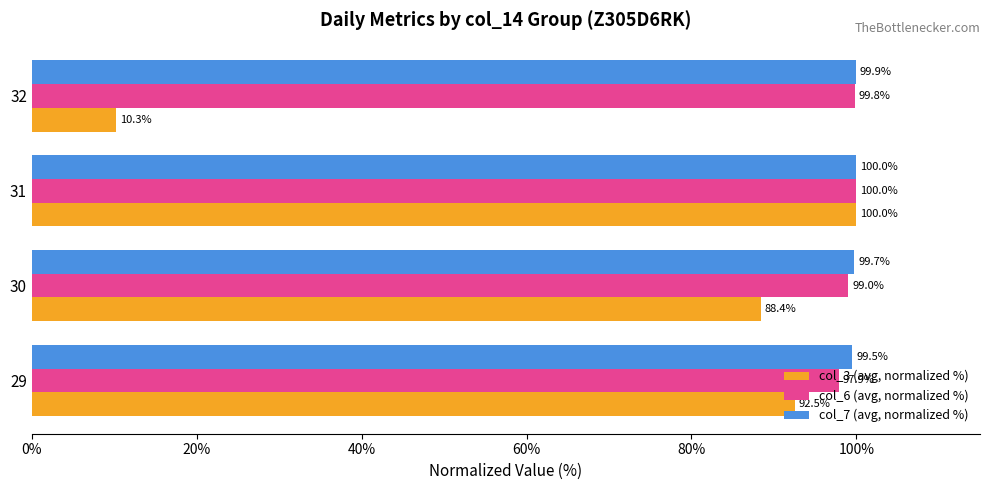

What is the difference between the col_3 (avg, normalized %) values at 31 and 29?

7.5